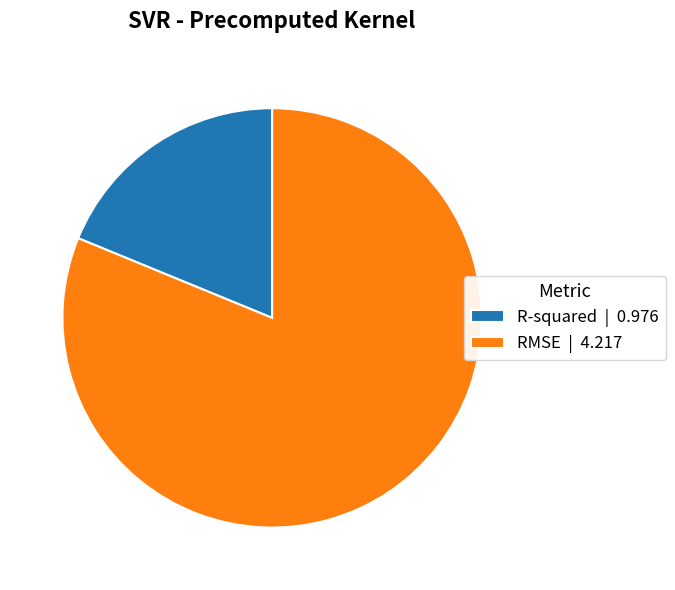

Is the sum of RMSE | 4.217 and R-squared | 0.976 greater than half?

Yes